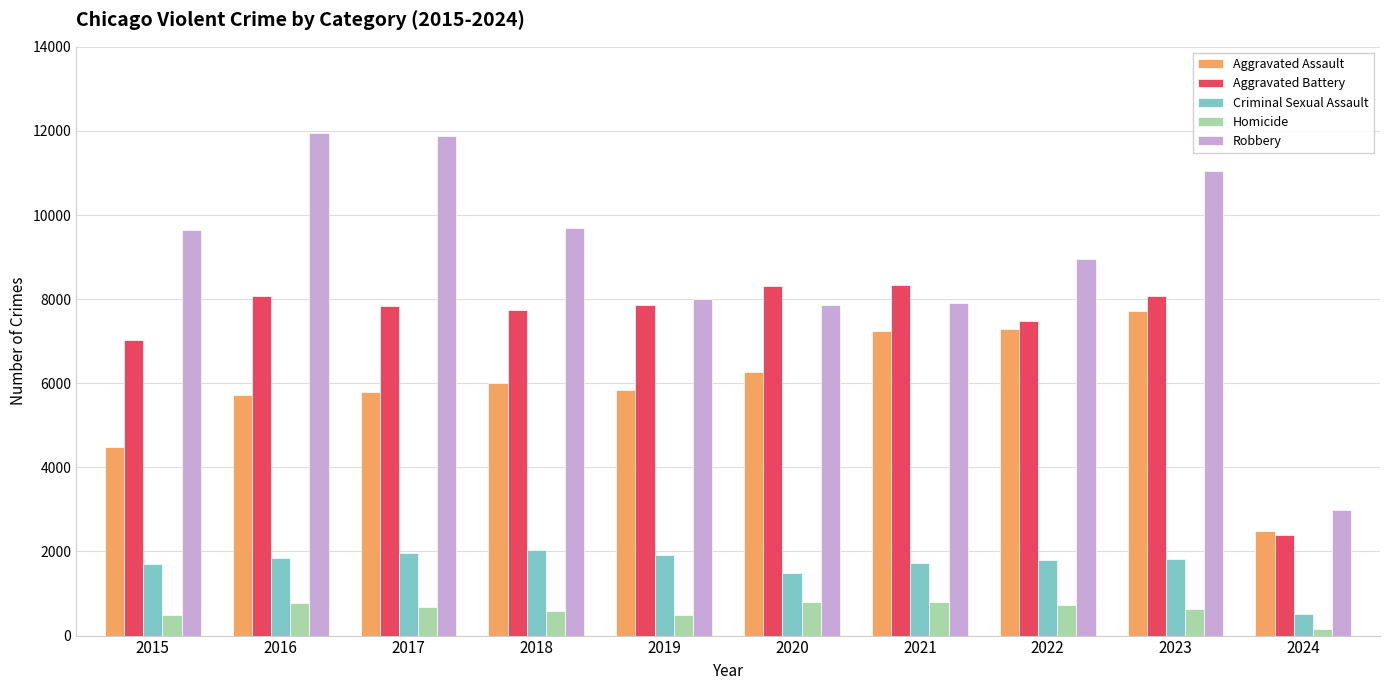

Rank the series at 2015 from highest to lowest value.

Robbery, Aggravated Battery, Aggravated Assault, Criminal Sexual Assault, Homicide